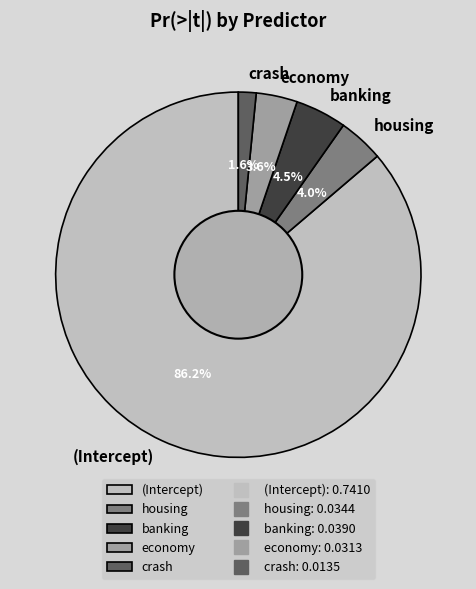

What is the largest slice in the pie chart?

(Intercept)